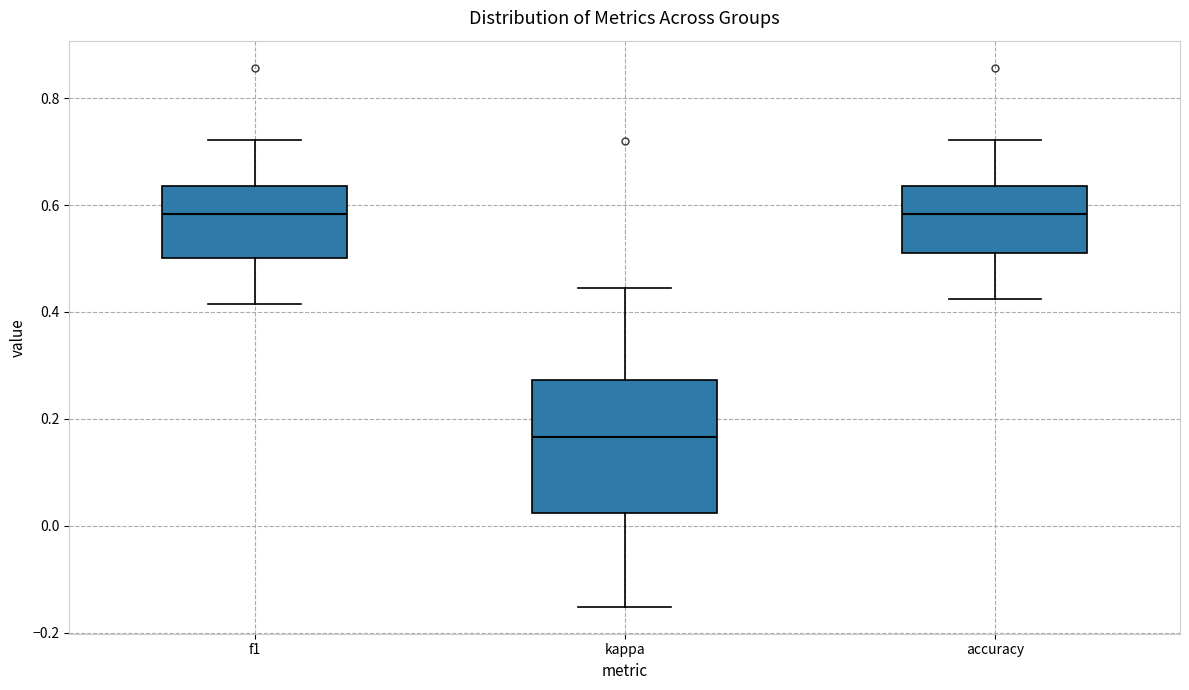

Reading left to right, transcribe this box plot: for each box, give where its median line is, the range the box spans, and where its two whiskers end, as read against the y-axis. The values are not printed on the chart, so give them approximately, as read against the axis.

f1: median 0.58, box 0.50 to 0.64, whiskers 0.42 to 0.72
kappa: median 0.16, box 0.02 to 0.28, whiskers -0.16 to 0.44
accuracy: median 0.58, box 0.50 to 0.64, whiskers 0.42 to 0.72